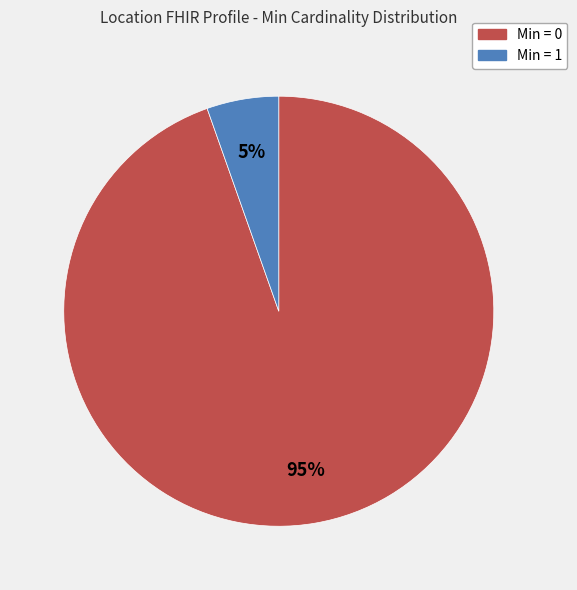

Does any single category account for the majority?

Yes